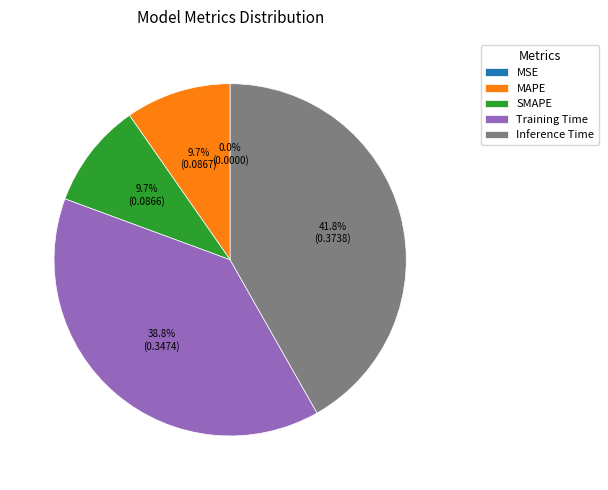

Does any single category account for the majority?

No